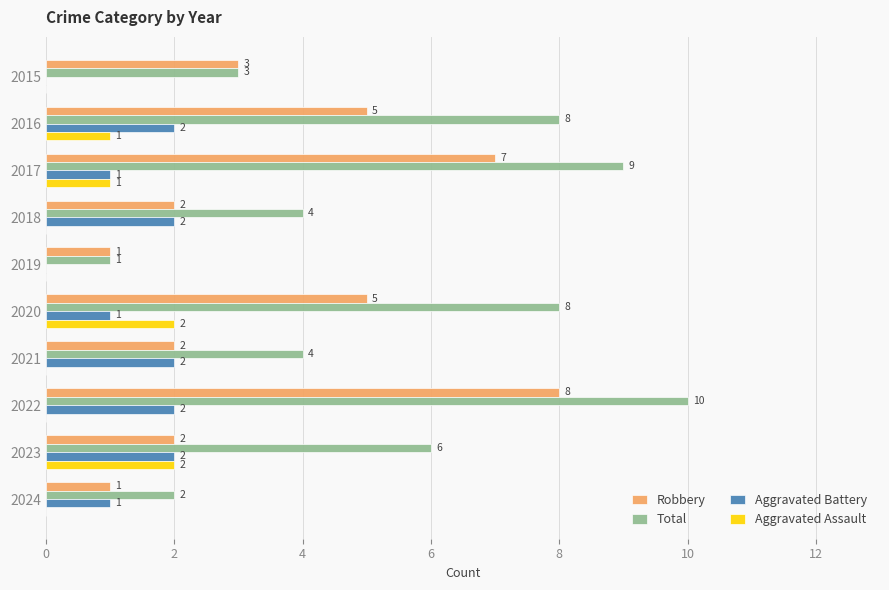

Count the Aggravated Battery values in the range 1 to 2.

8